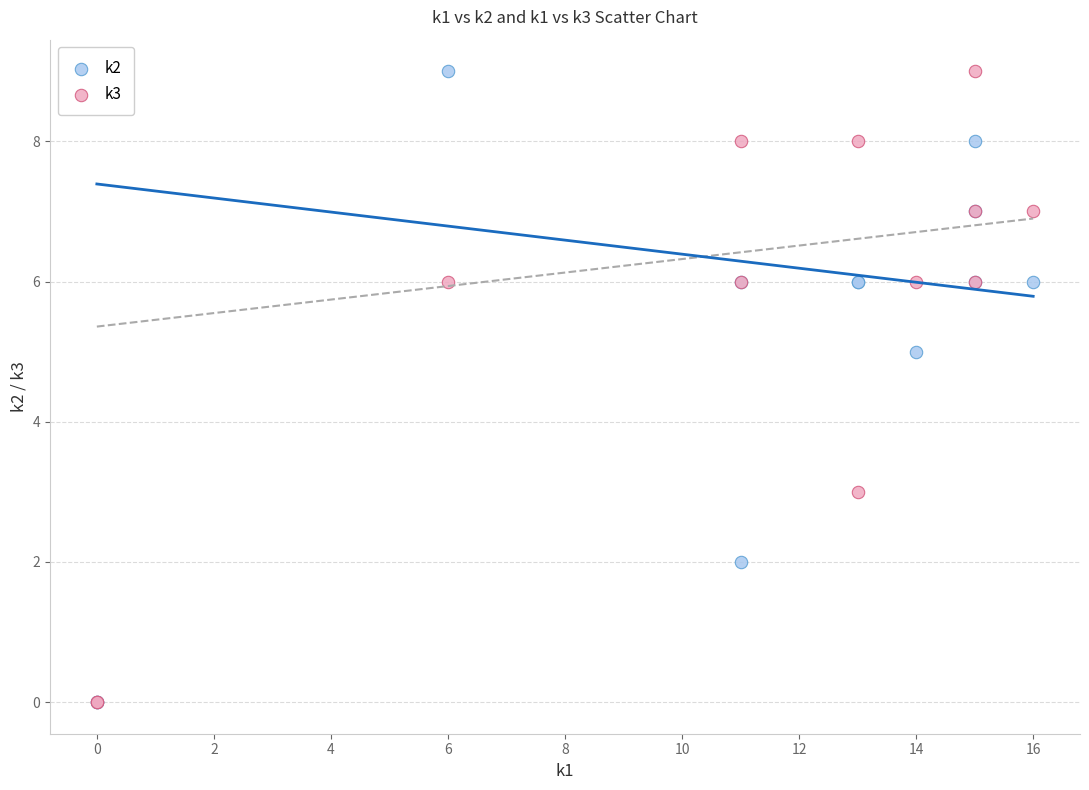

What are all the series names shown in the legend?

k2, k3